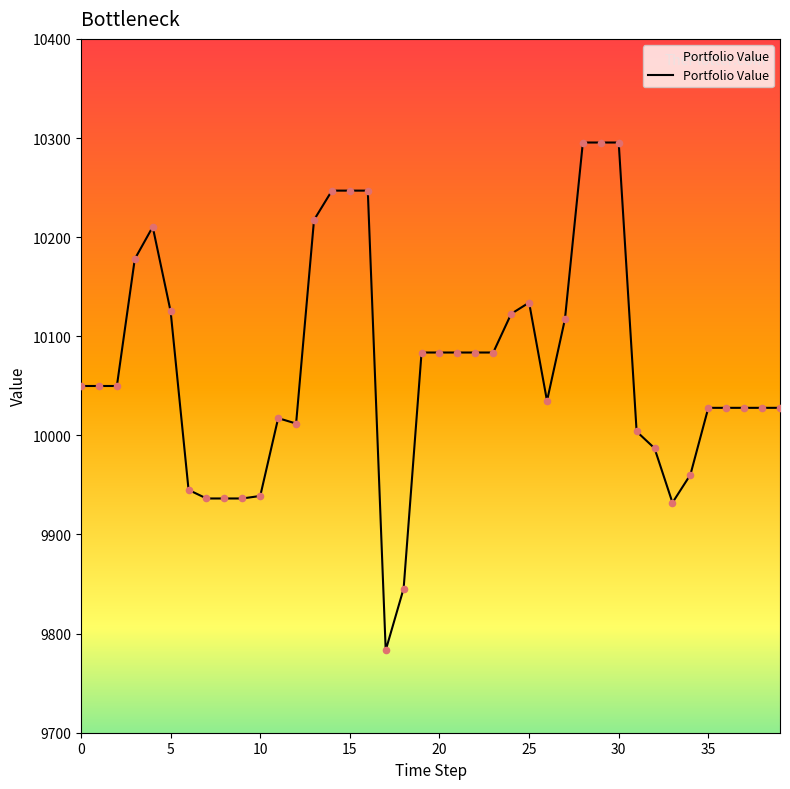

What is the smallest value displayed?

9783.1